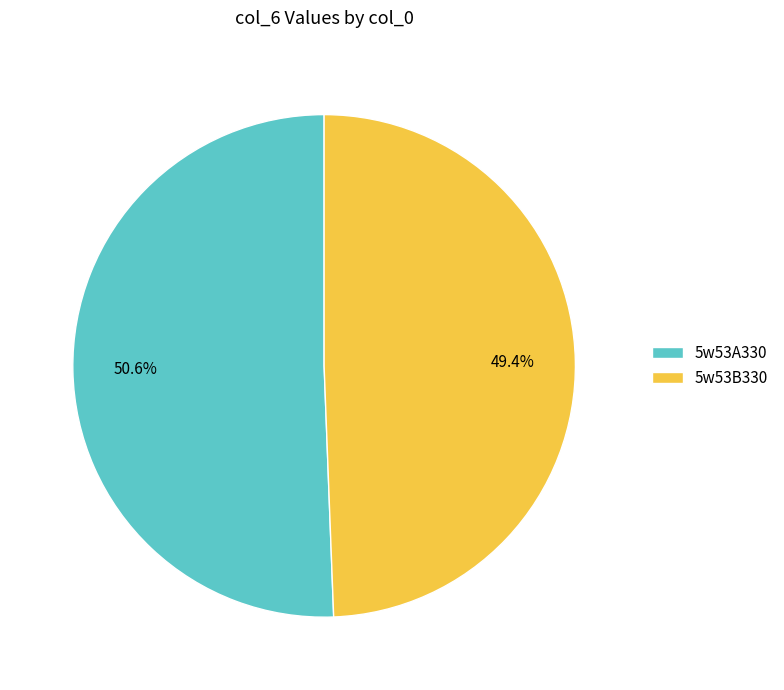

What percentage is the 5w53A330 slice, to the nearest percent?

51%